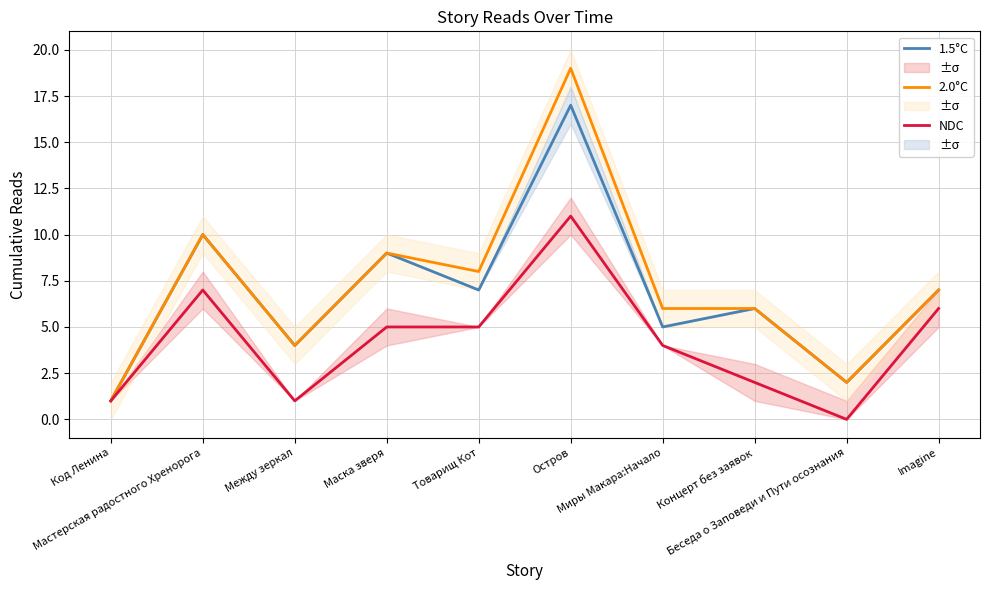

Where does the NDC series first go above 5?

Мастерская радостного Хренорога